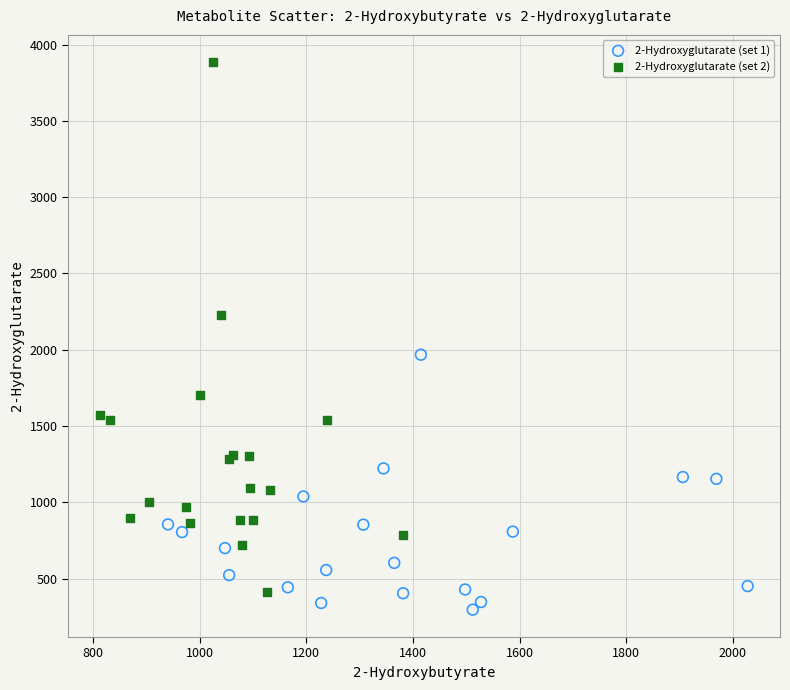

What are all the series names shown in the legend?

2-Hydroxyglutarate (set 1), 2-Hydroxyglutarate (set 2)